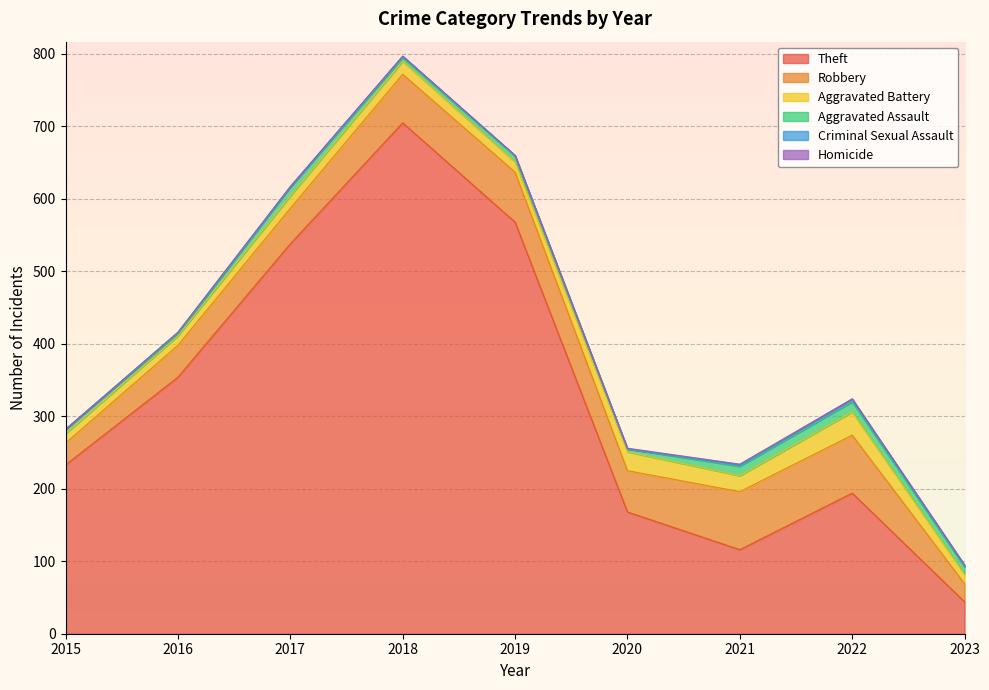

True or false: Theft has more than 0 points higher than both neighbors.

True